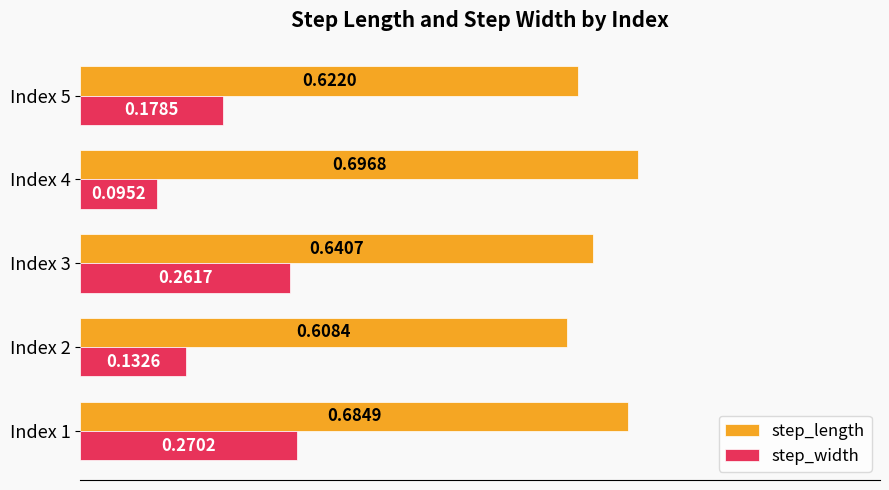

Rank the series by their average value, from lowest to highest.

step_width, step_length